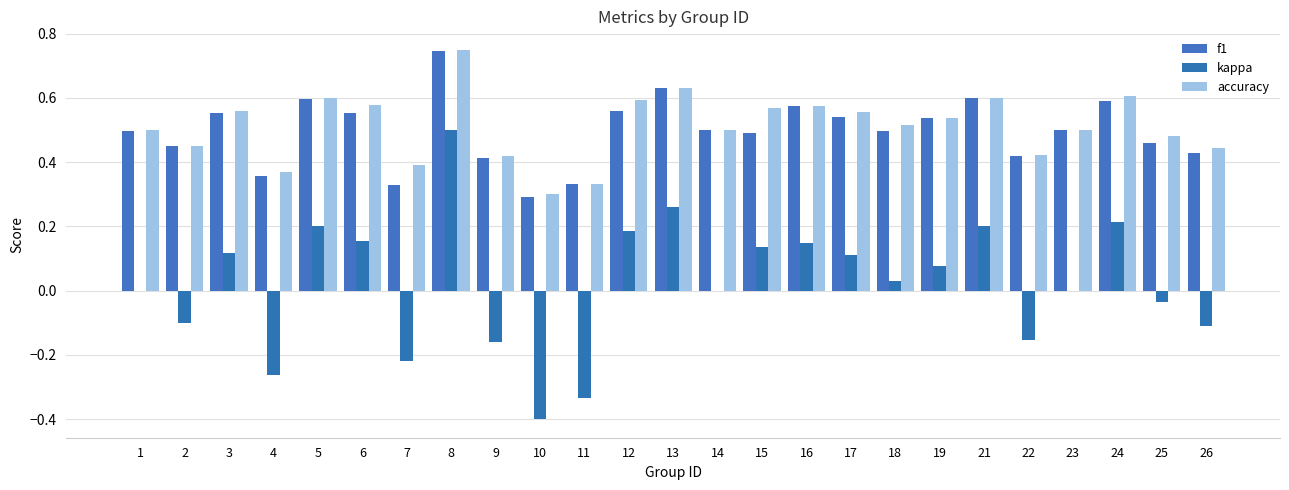

What is the value of the f1 bar at the 7th from the left?

0.3